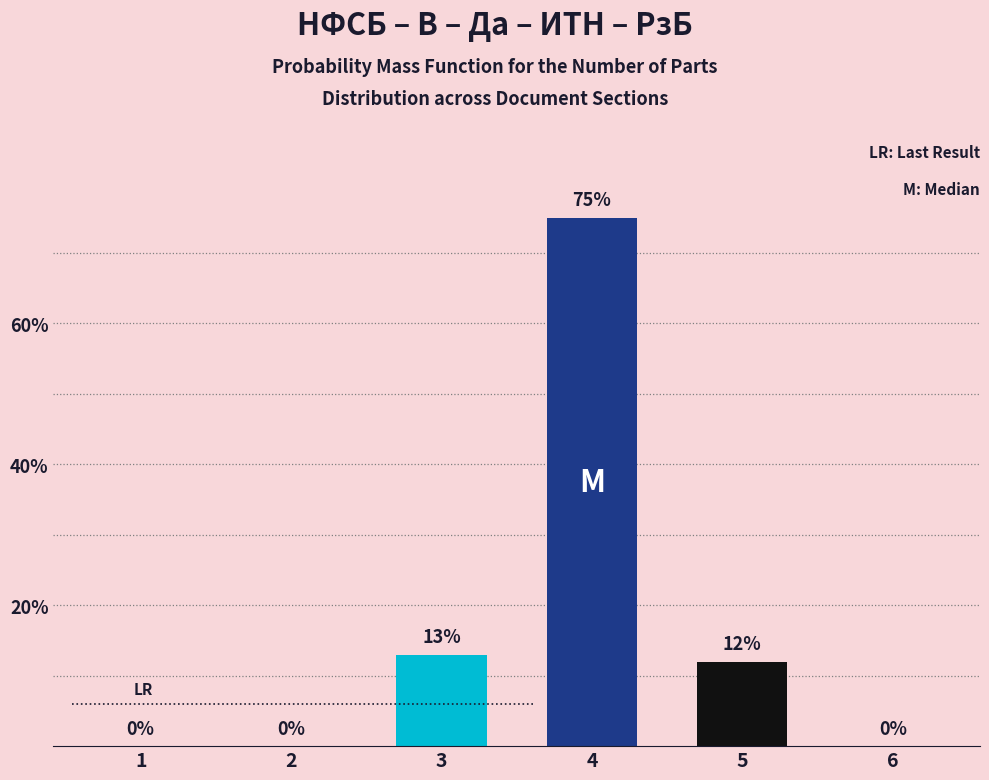

How many values are above zero?

3